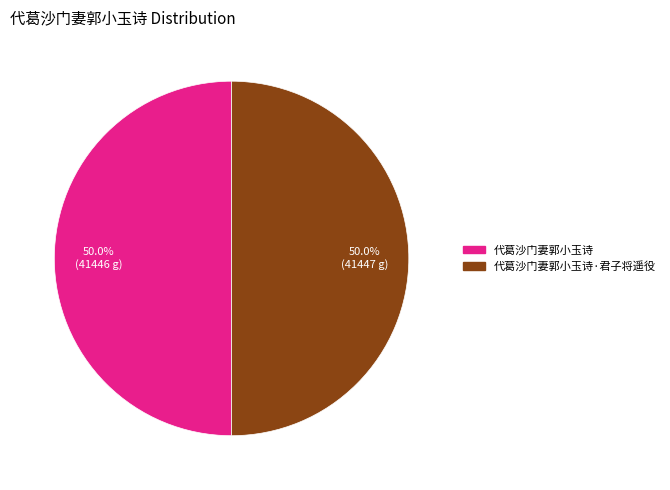

How many slices are in this pie chart?

2